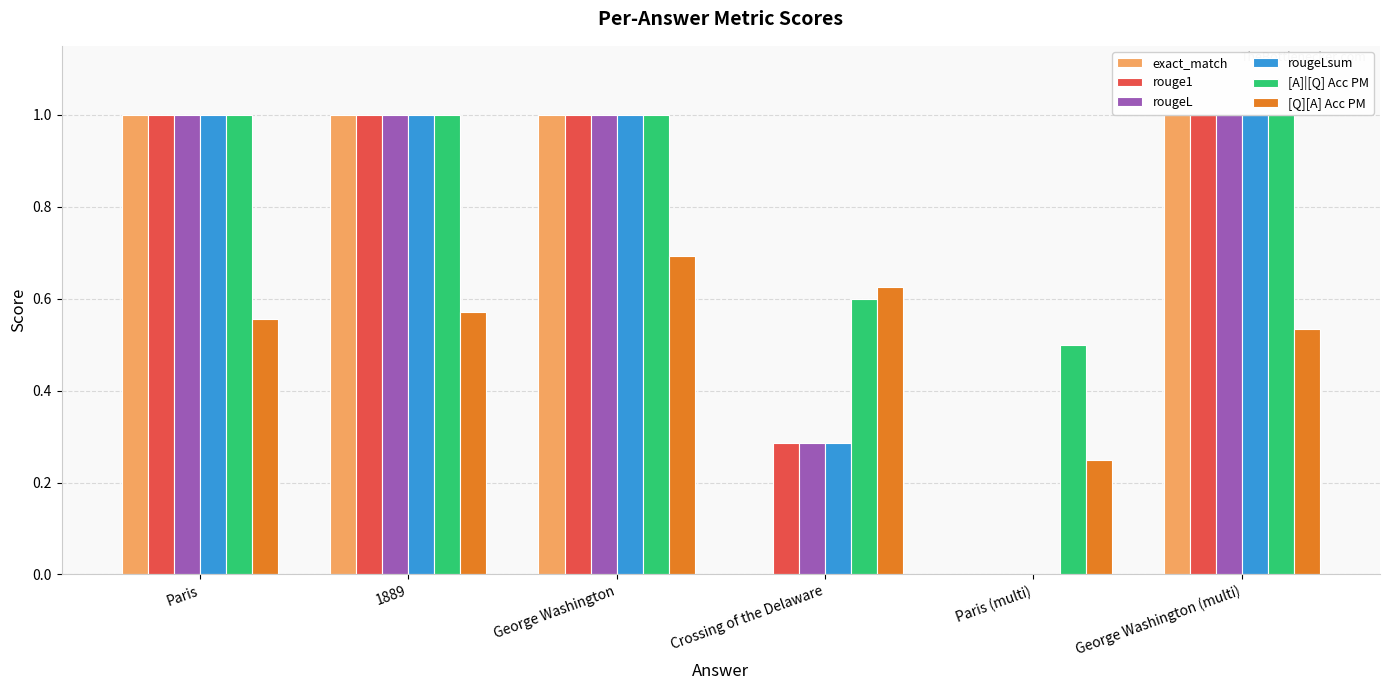

What is the sum of all [Q][A] Acc PM values?

3.2